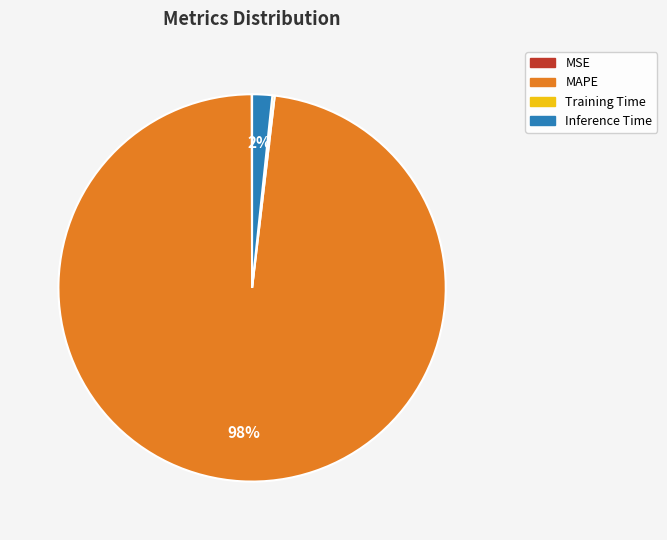

Is there a majority slice in this chart?

Yes